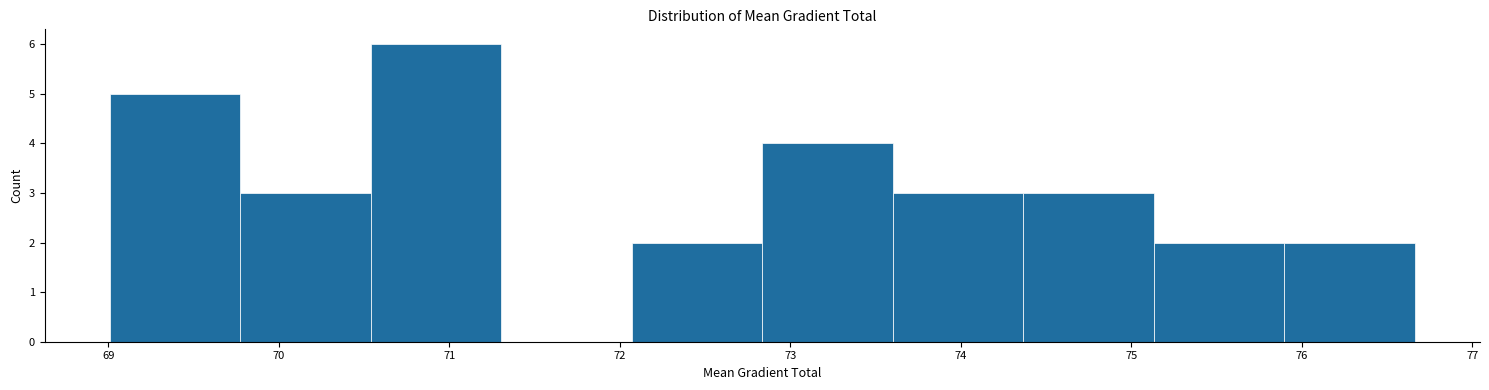

Over which range of the x-axis is the bar tallest?

70.5 to 71.3